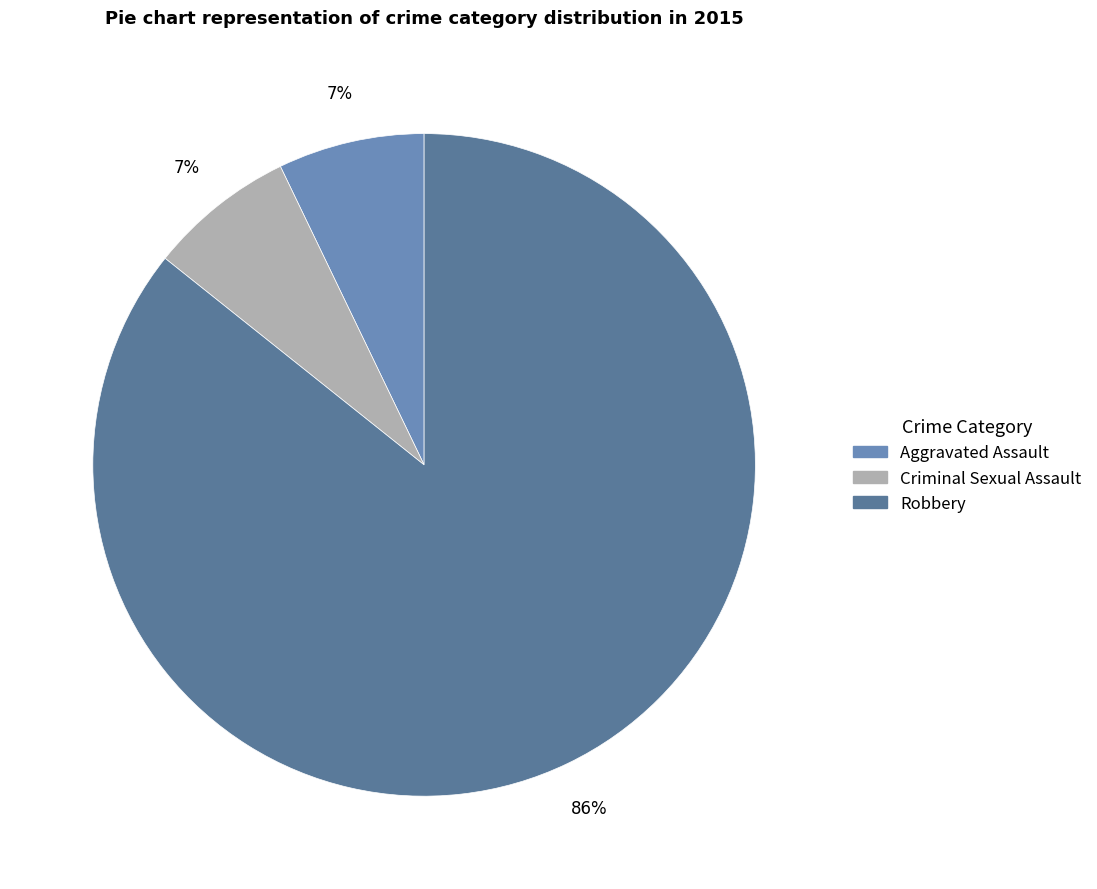

To the nearest percent, what is the combined percentage of Criminal Sexual Assault and Robbery?

93%